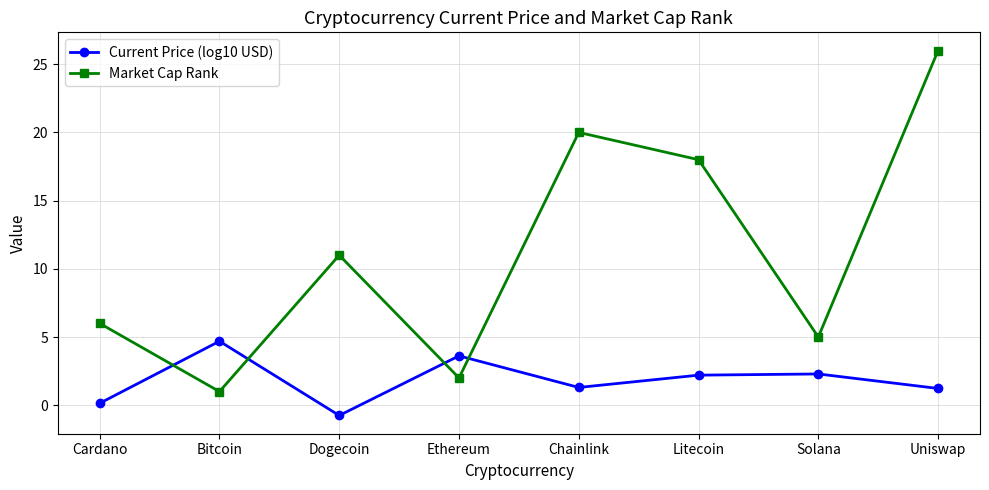

How many times do Market Cap Rank and Current Price (log10 USD) cross each other?

4